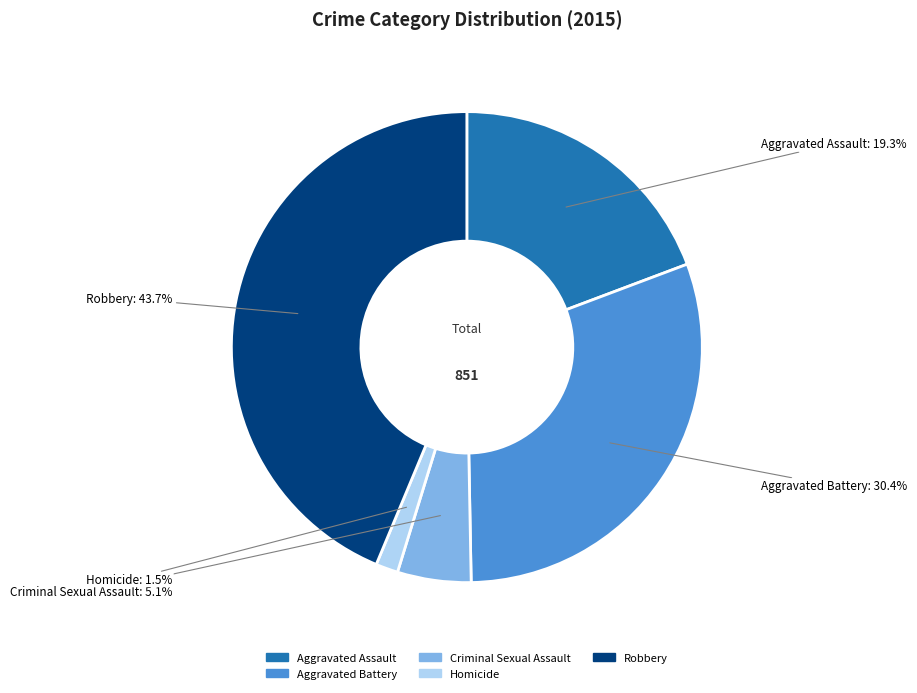

To the nearest percent, what is the average slice percentage?

20%